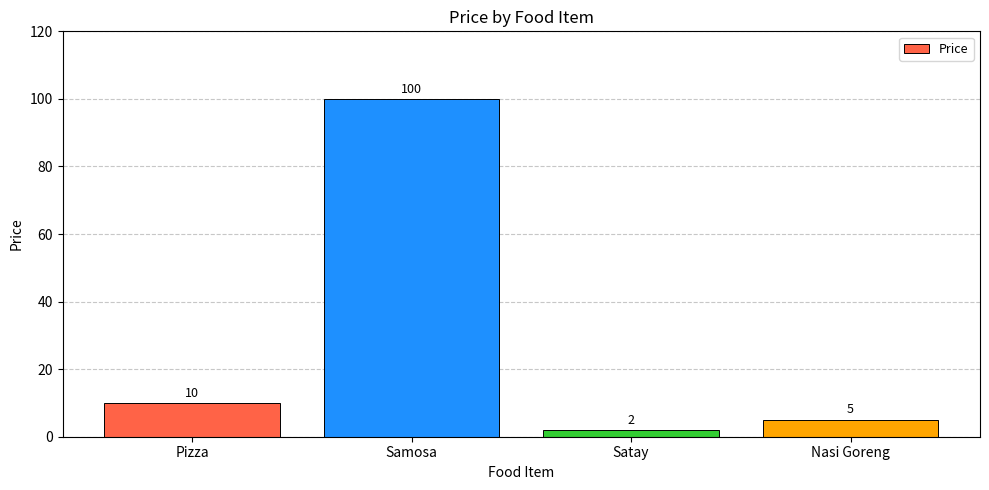

The value at Pizza is 2. True or false?

False